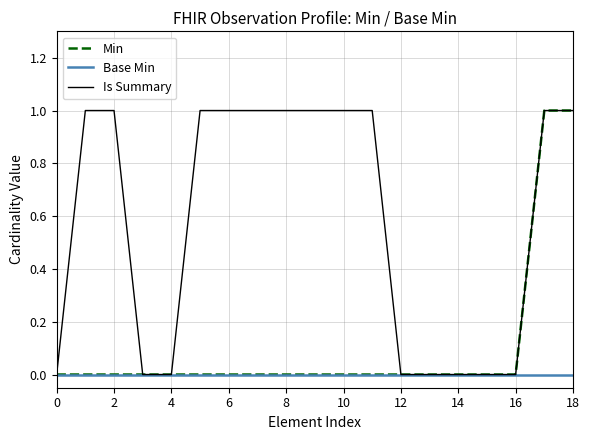

List the series in order of their overall mean, highest first.

Is Summary, Min, Base Min